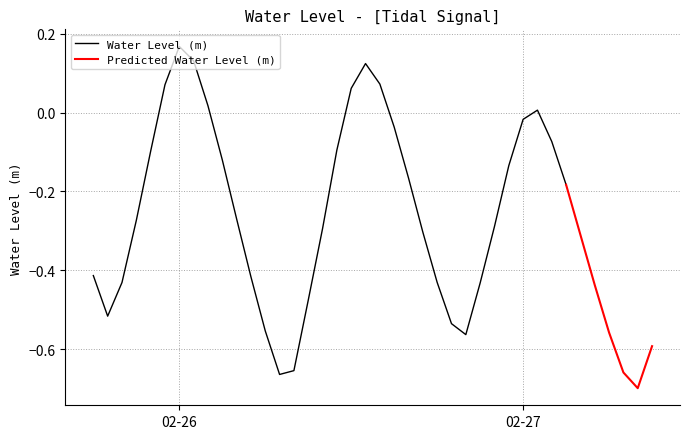

What is the smallest value displayed?

-0.7